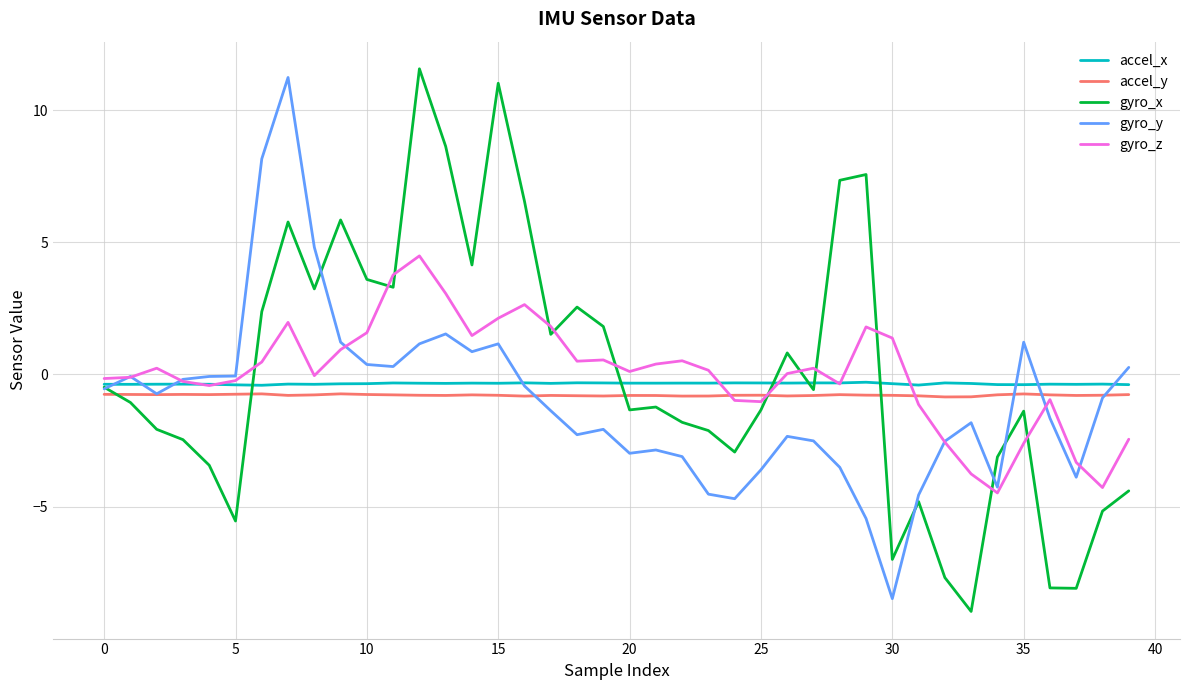

What is the minimum value for gyro_x?

-9.0